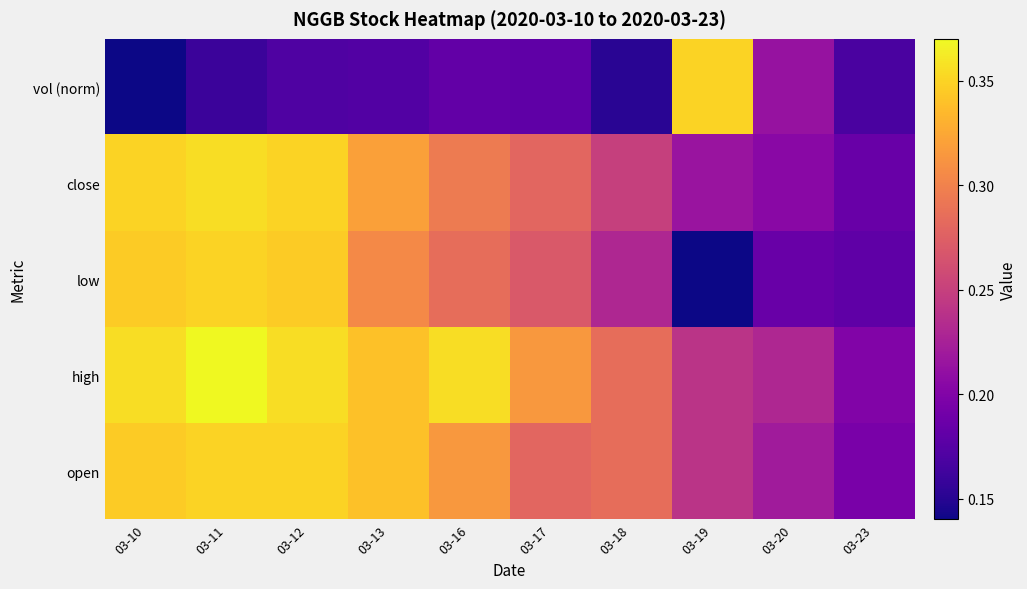

Count the number of data series in this chart.

5